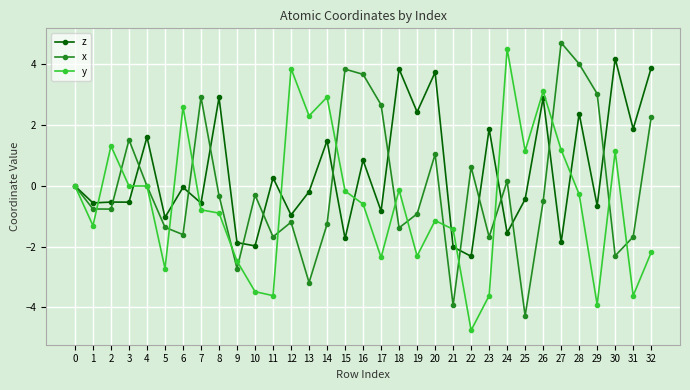

What is the sum of the z values at 27 and 7?

-2.4